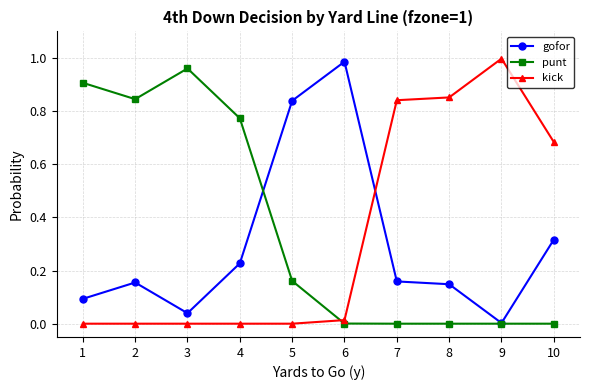

The punt series shows 0.3 at 2. True or false?

False